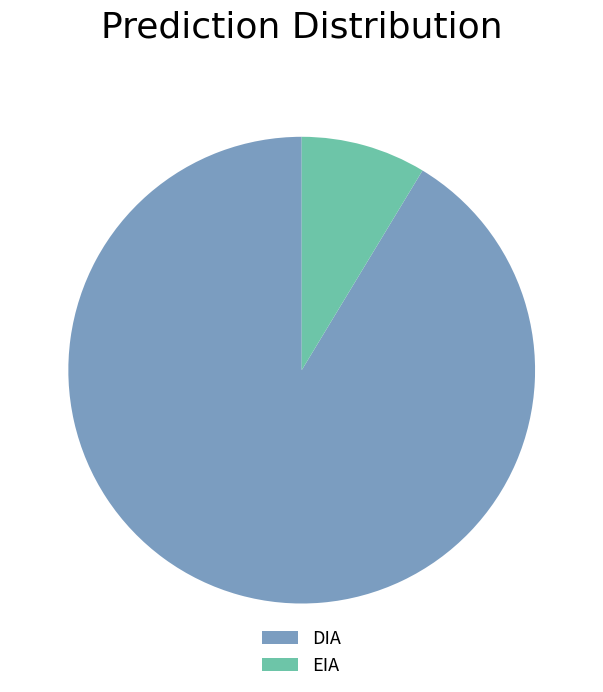

Between EIA and DIA, which is larger?

DIA